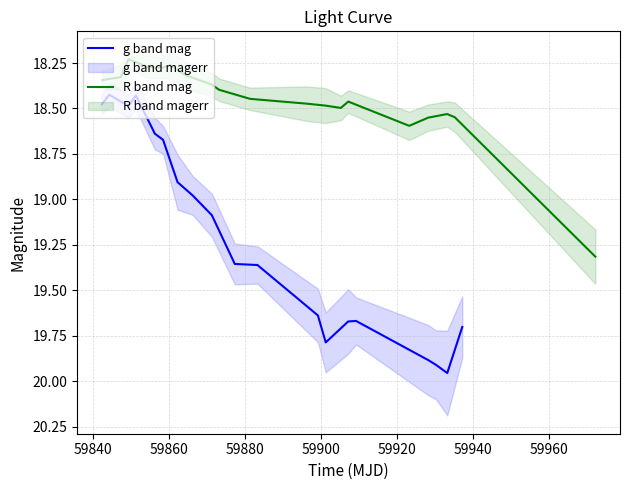

What is the lowest value of the R band mag series?

18.2